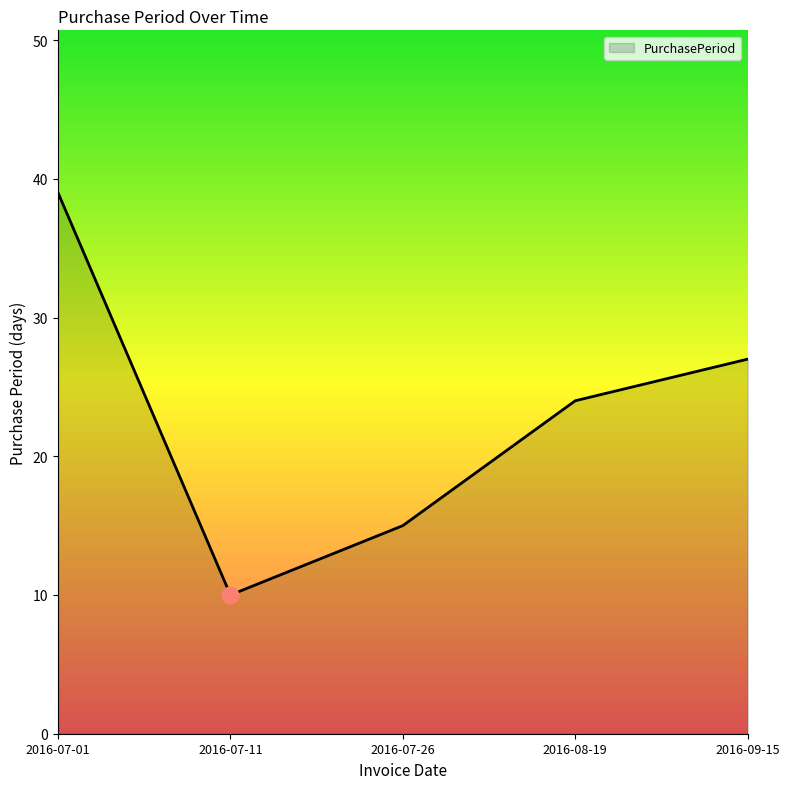

Reading left to right, transcribe all the data shown in this chart.

2016-07-01=39	2016-07-11=10	2016-07-26=15	2016-08-19=24	2016-09-15=27